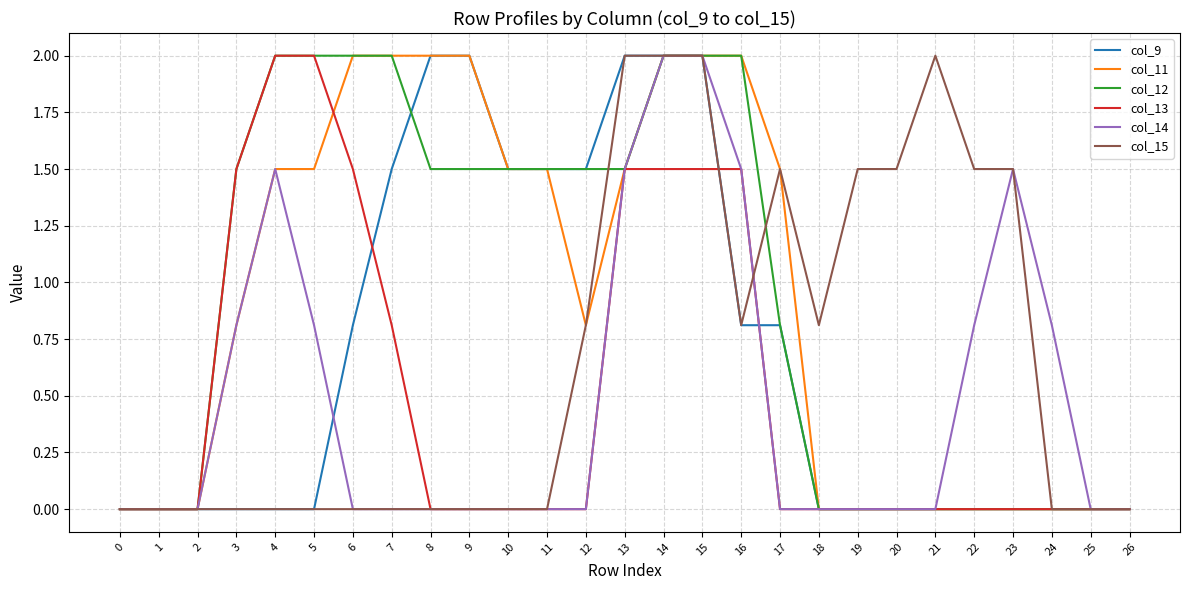

Reading left to right, extract all data points from this chart.

col_9: 0.0	0.0	0.0	0.0	0.0	0.0	0.8	1.5	2.0	2.0	1.5	1.5	1.5	2.0	2.0	2.0	0.8	0.8	0.0	0.0	0.0	0.0	0.0	0.0	0.0	0.0	0.0
col_11: 0.0	0.0	0.0	0.8	1.5	1.5	2.0	2.0	2.0	2.0	1.5	1.5	0.8	1.5	2.0	2.0	2.0	1.5	0.0	0.0	0.0	0.0	0.0	0.0	0.0	0.0	0.0
col_12: 0.0	0.0	0.0	1.5	2.0	2.0	2.0	2.0	1.5	1.5	1.5	1.5	1.5	1.5	2.0	2.0	2.0	0.8	0.0	0.0	0.0	0.0	0.0	0.0	0.0	0.0	0.0
col_13: 0.0	0.0	0.0	1.5	2.0	2.0	1.5	0.8	0.0	0.0	0.0	0.0	0.0	1.5	1.5	1.5	1.5	0.0	0.0	0.0	0.0	0.0	0.0	0.0	0.0	0.0	0.0
col_14: 0.0	0.0	0.0	0.8	1.5	0.8	0.0	0.0	0.0	0.0	0.0	0.0	0.0	1.5	2.0	2.0	1.5	0.0	0.0	0.0	0.0	0.0	0.8	1.5	0.8	0.0	0.0
col_15: 0.0	0.0	0.0	0.0	0.0	0.0	0.0	0.0	0.0	0.0	0.0	0.0	0.8	2.0	2.0	2.0	0.8	1.5	0.8	1.5	1.5	2.0	1.5	1.5	0.0	0.0	0.0